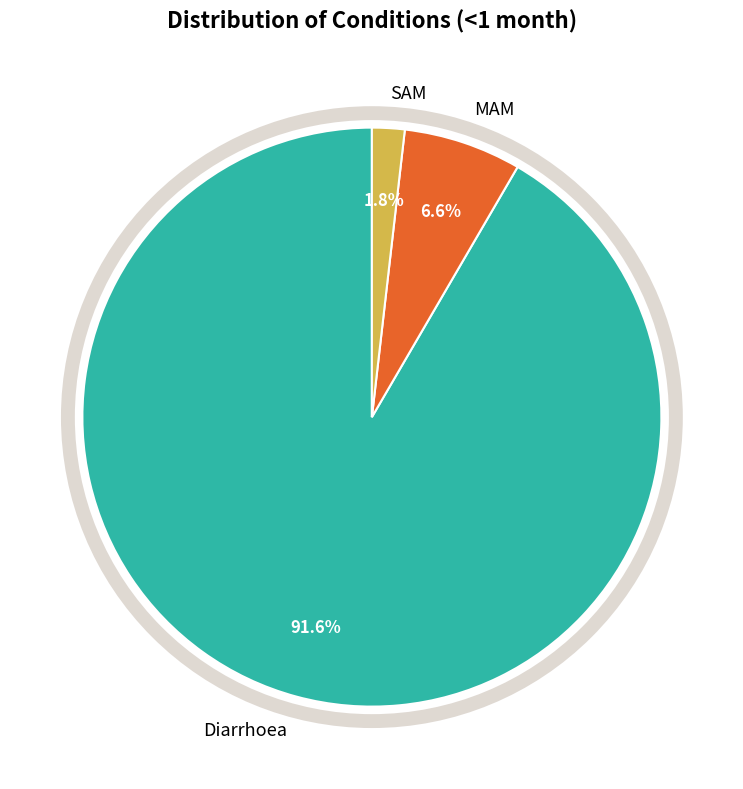

Rank the categories by value from highest to lowest.

Diarrhoea, MAM, SAM